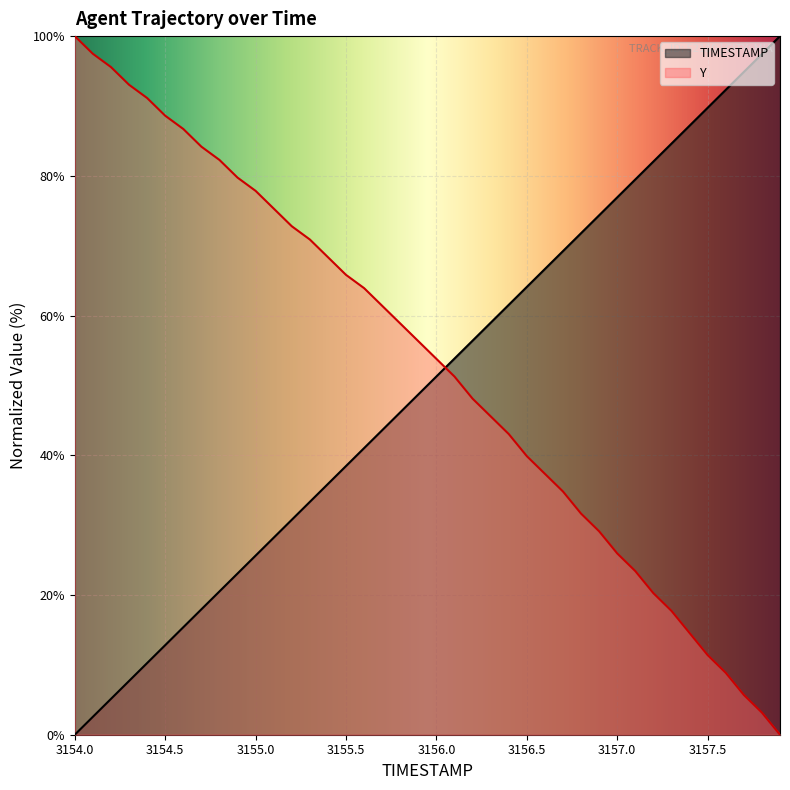

Rank the categories by TIMESTAMP value from lowest to highest.

3154.0, 3154.1, 3154.2, 3154.3, 3154.4, 3154.5, 3154.6, 3154.7, 3154.8, 3154.9, 3155.0, 3155.1, 3155.2, 3155.3, 3155.4, 3155.5, 3155.6, 3155.7, 3155.8, 3155.9, 3156.0, 3156.1, 3156.2, 3156.3, 3156.4, 3156.5, 3156.6, 3156.7, 3156.8, 3156.9, 3157.0, 3157.1, 3157.2, 3157.3, 3157.4, 3157.5, 3157.6, 3157.7, 3157.8, 3157.9